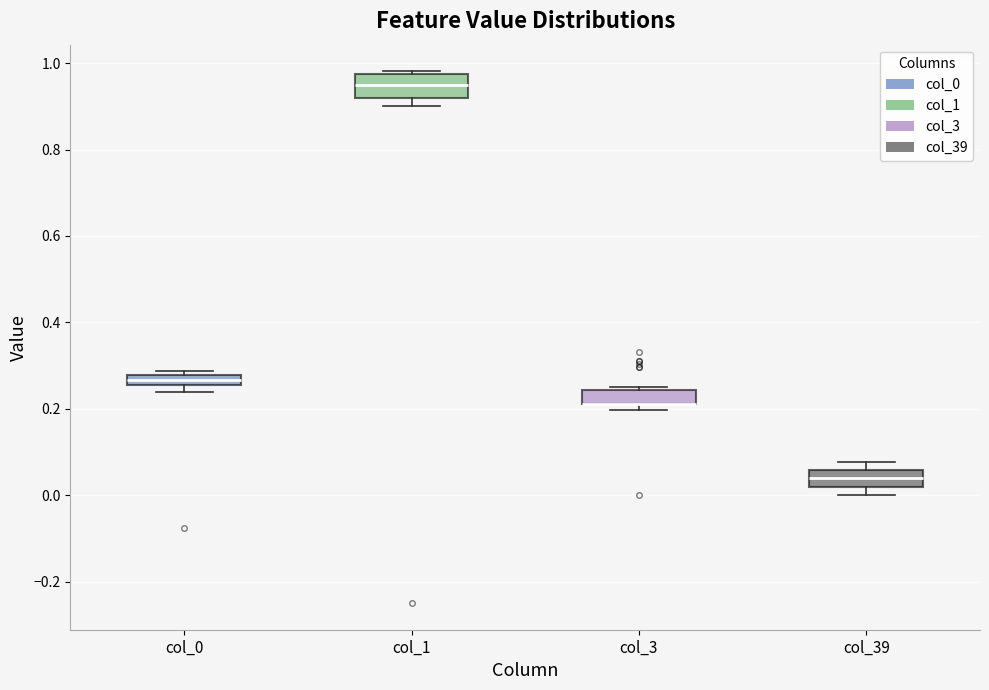

Where is the lower edge of the box for col_3 on the y-axis? The values are not printed on the chart, so give them approximately, as read against the axis.

0.22